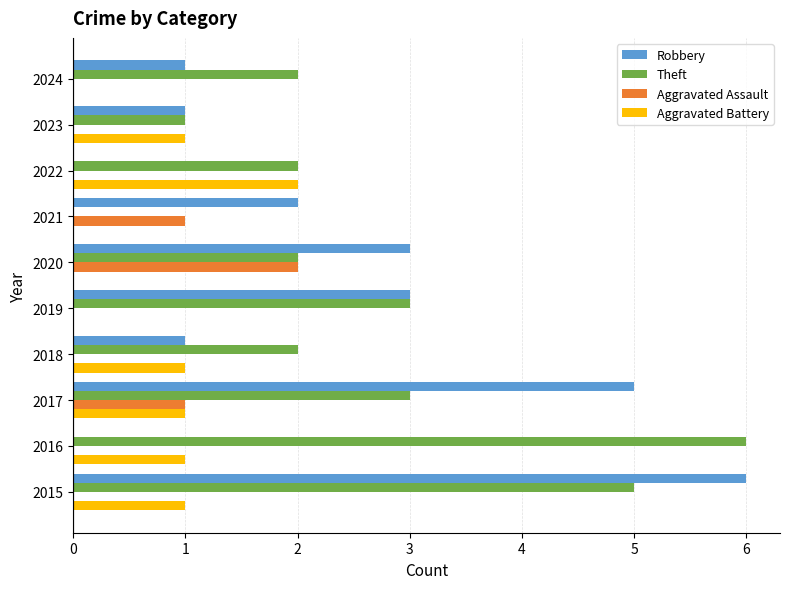

True or false: Aggravated Assault has a value of 1 at 2017.

True